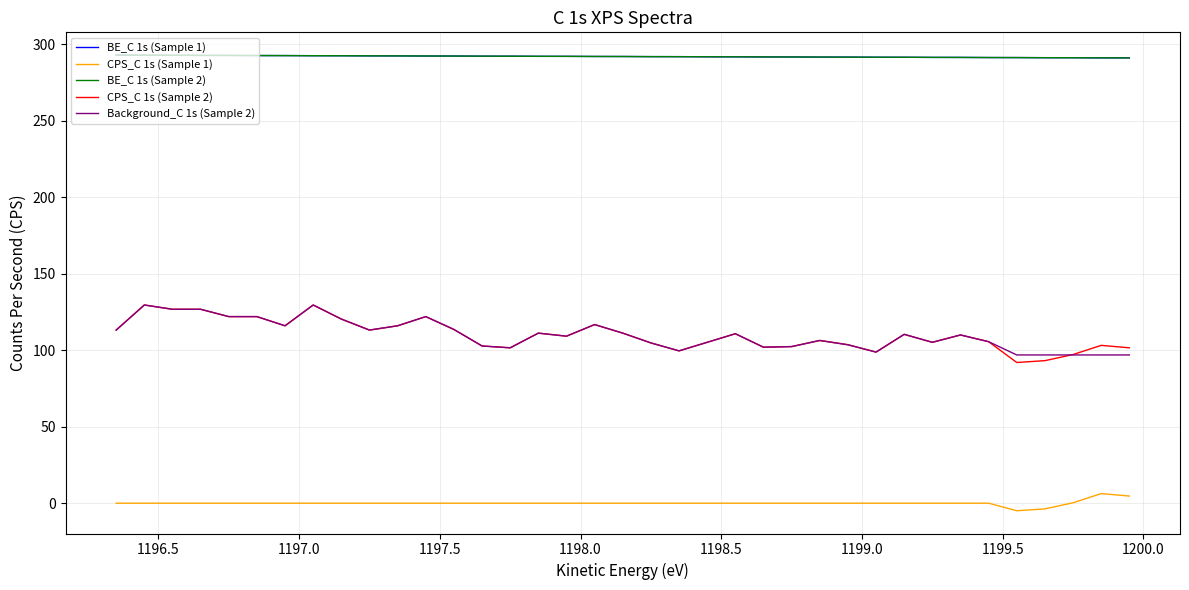

What is the greatest value displayed?

293.0